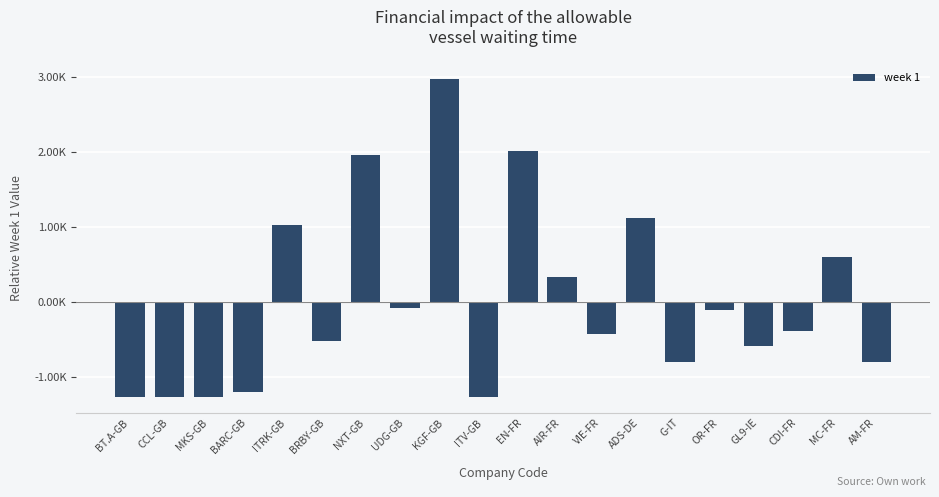

Between CCL-GB and CDI-FR, which is larger?

CDI-FR